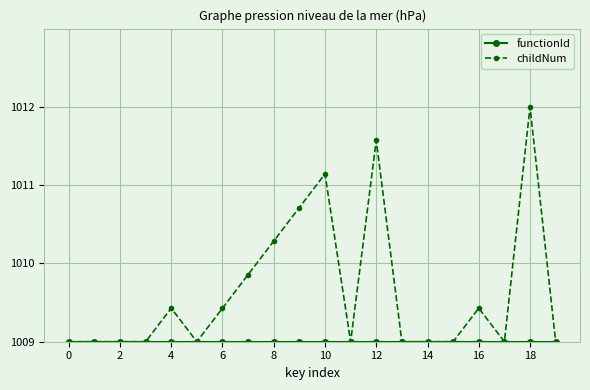

How many lines are shown in the chart?

2